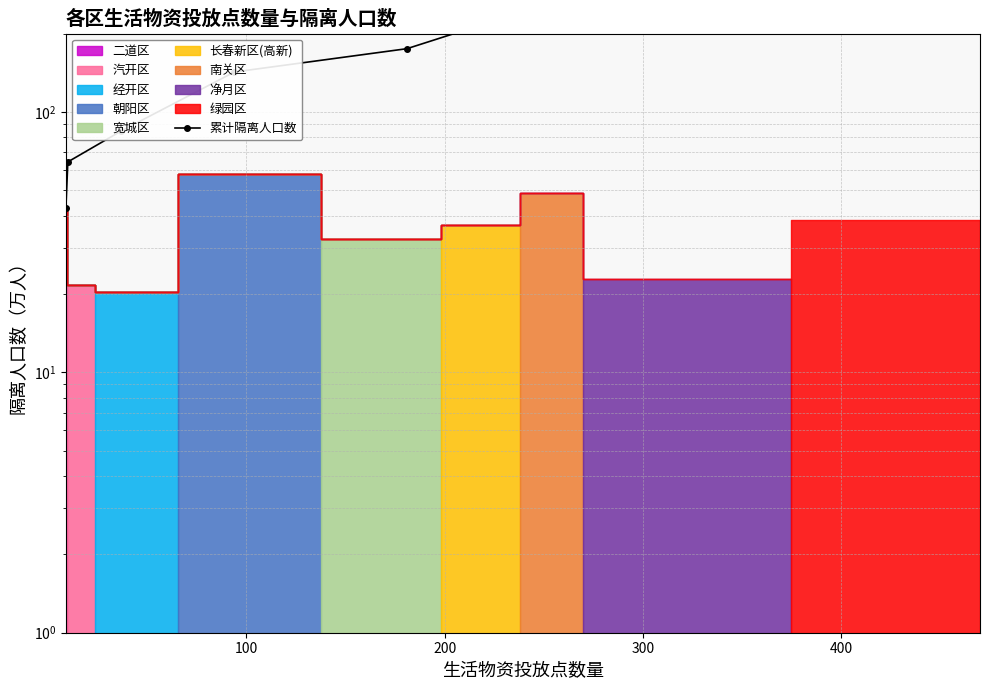

Is it true that the value at 8 is 470.8?

False